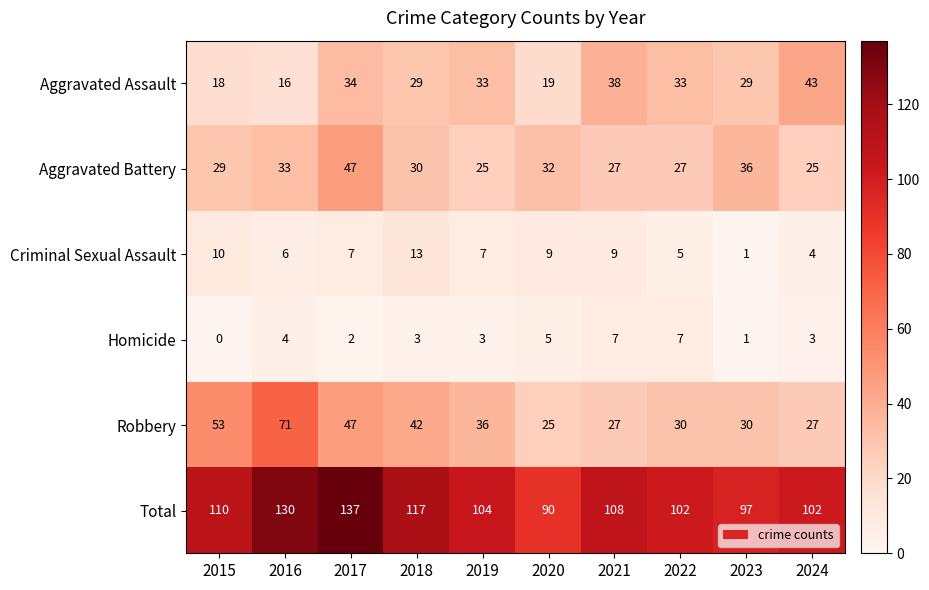

How many distinct data groups are displayed?

6